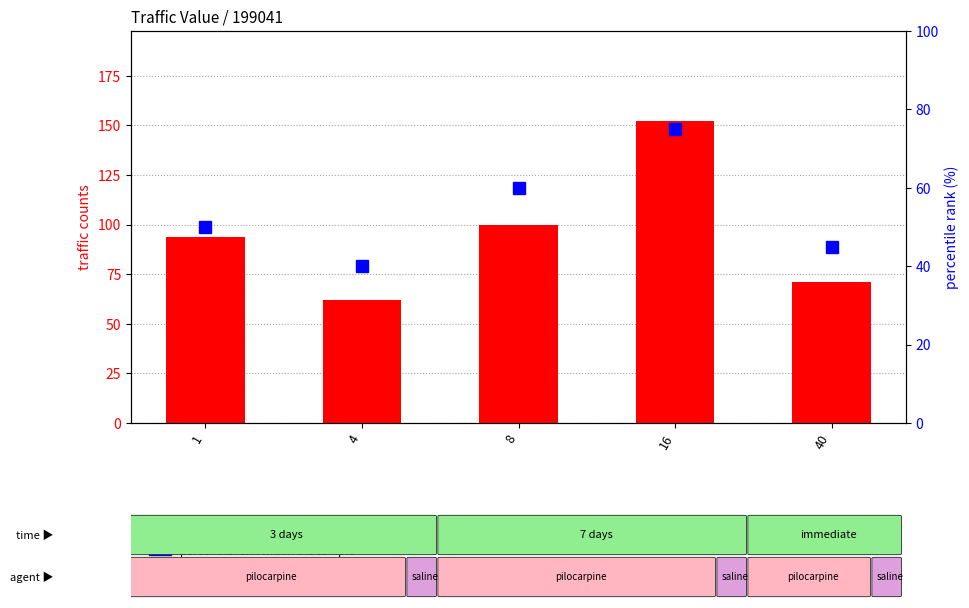

At how many categories does at least one series exceed 99?

2